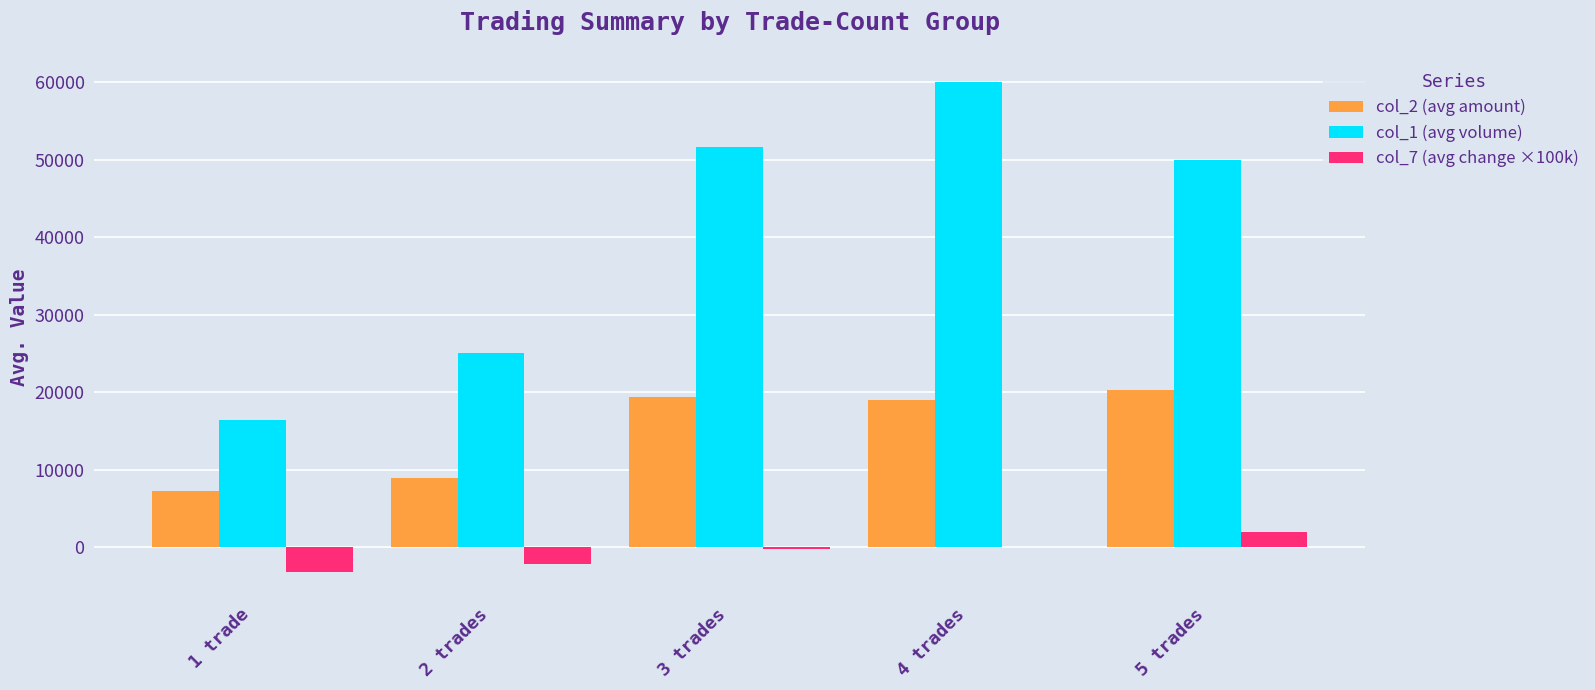

Is the value of col_7 (avg change ×100k) at 1 trade greater than the value of col_1 (avg volume) at 5 trades?

No